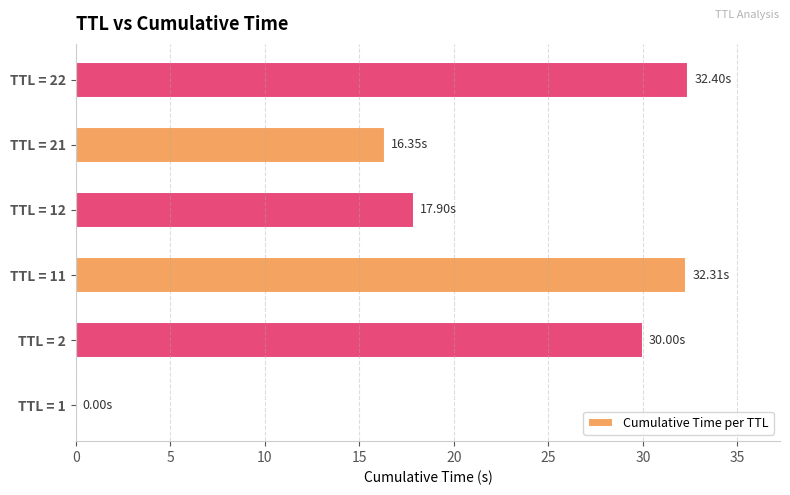

What is the sum of all values?

129.0